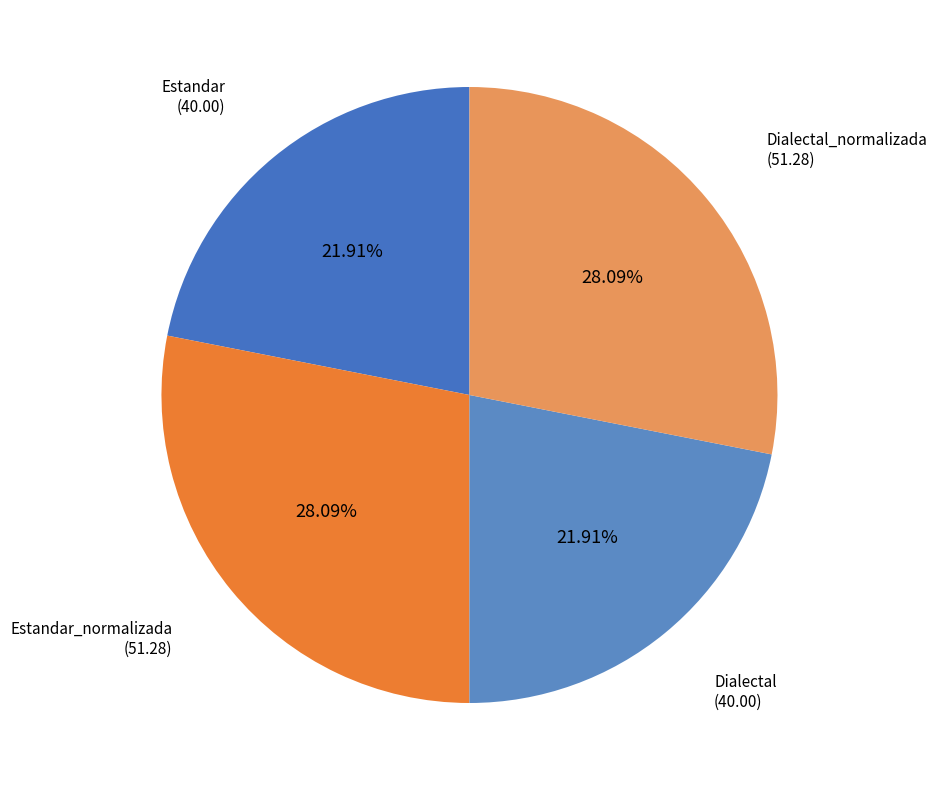

To the nearest percent, what portion does Estandar represent?

22%